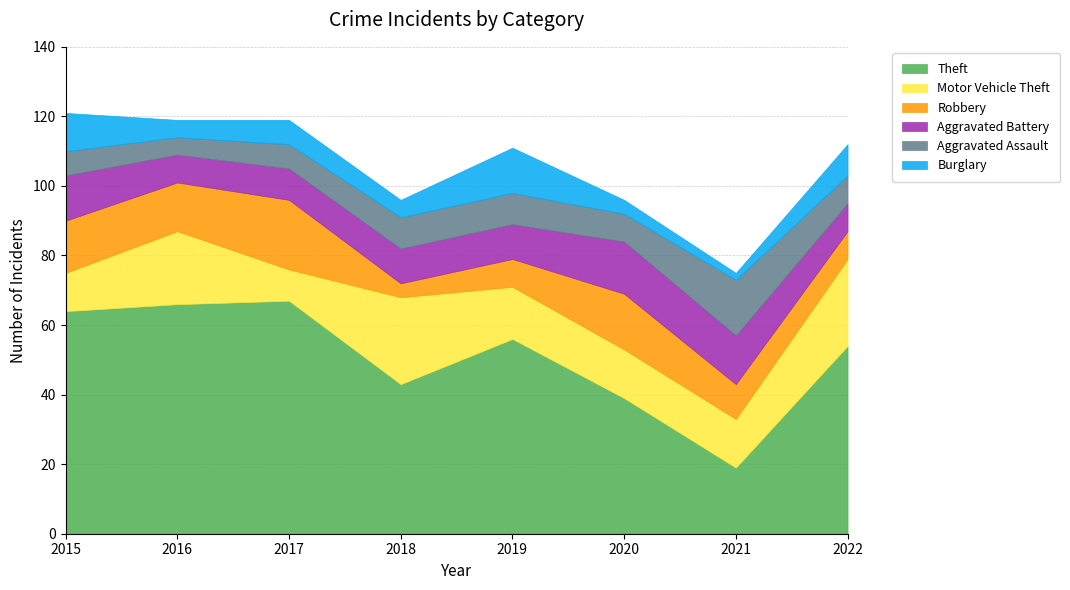

What are all the series names shown in the legend?

Theft, Motor Vehicle Theft, Robbery, Aggravated Battery, Aggravated Assault, Burglary